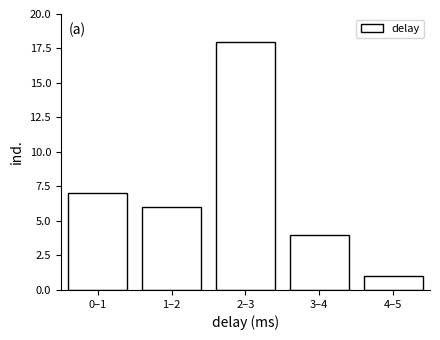

Reading left to right, what are all the values shown in this chart?

0–1=7	1–2=6	2–3=18	3–4=4	4–5=1